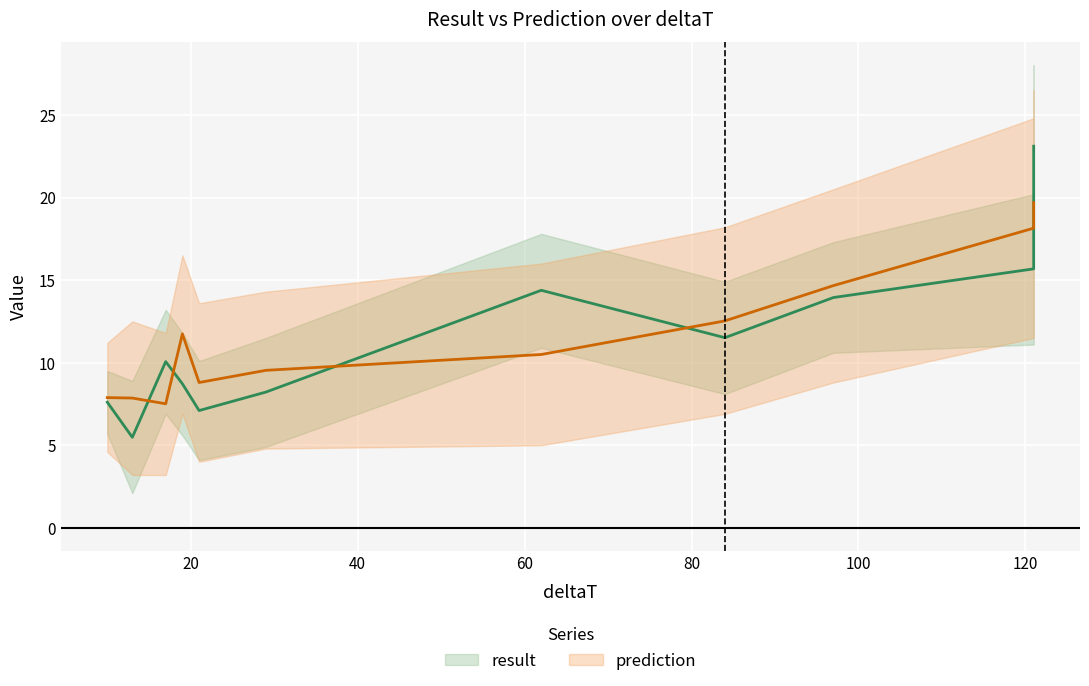

What is the value of the result point at the 3rd from the left?

10.1